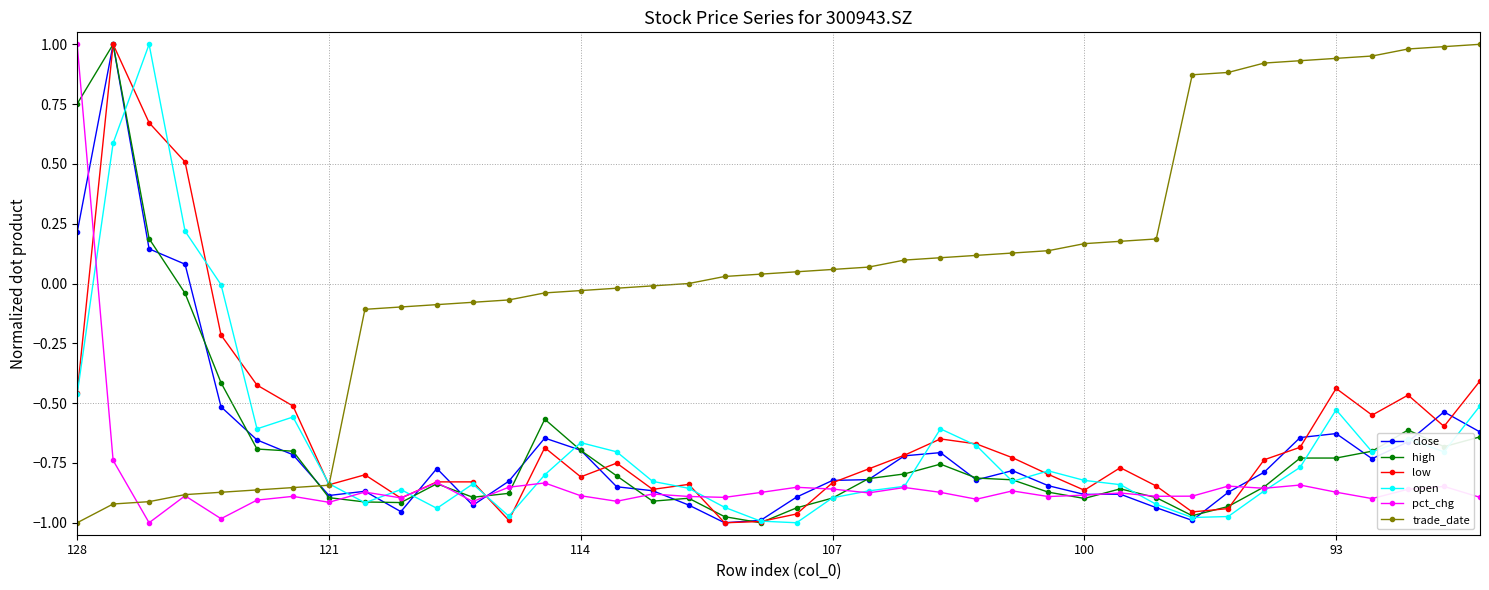

Which series has the largest total across all categories?

trade_date